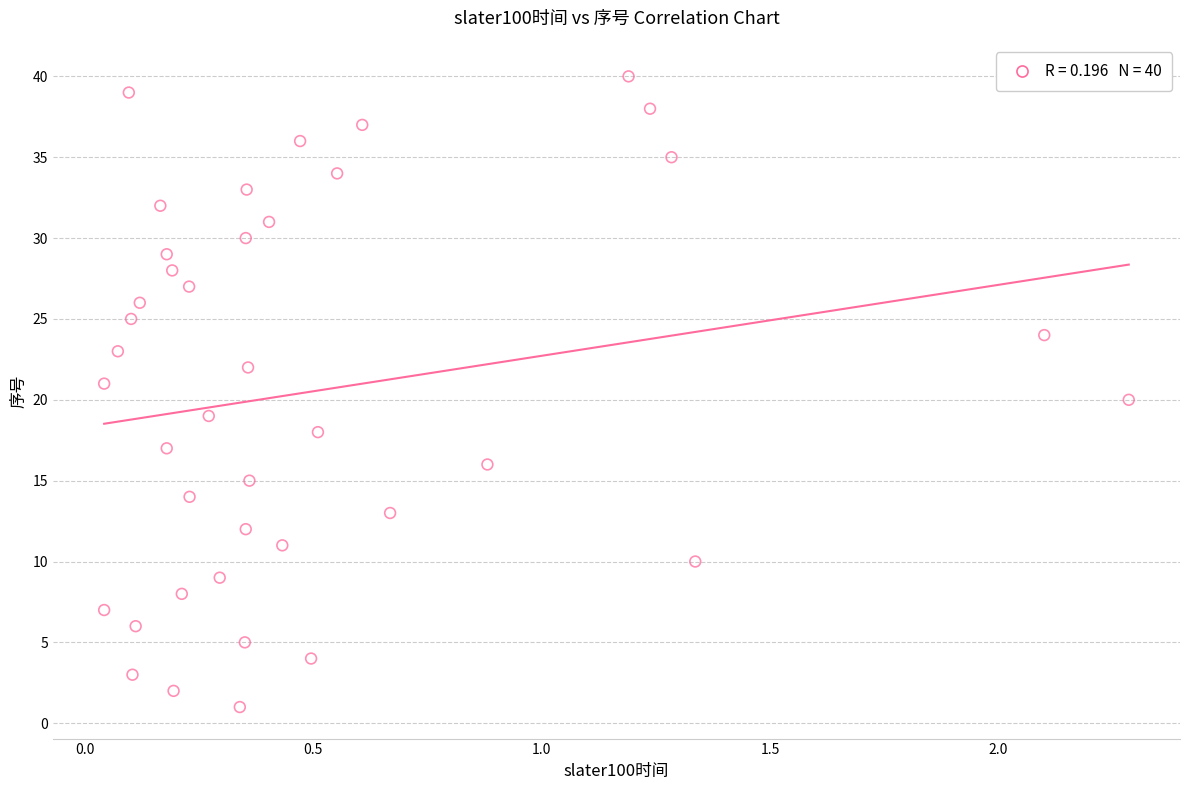

What is the range of Y values (max minus min)?

39